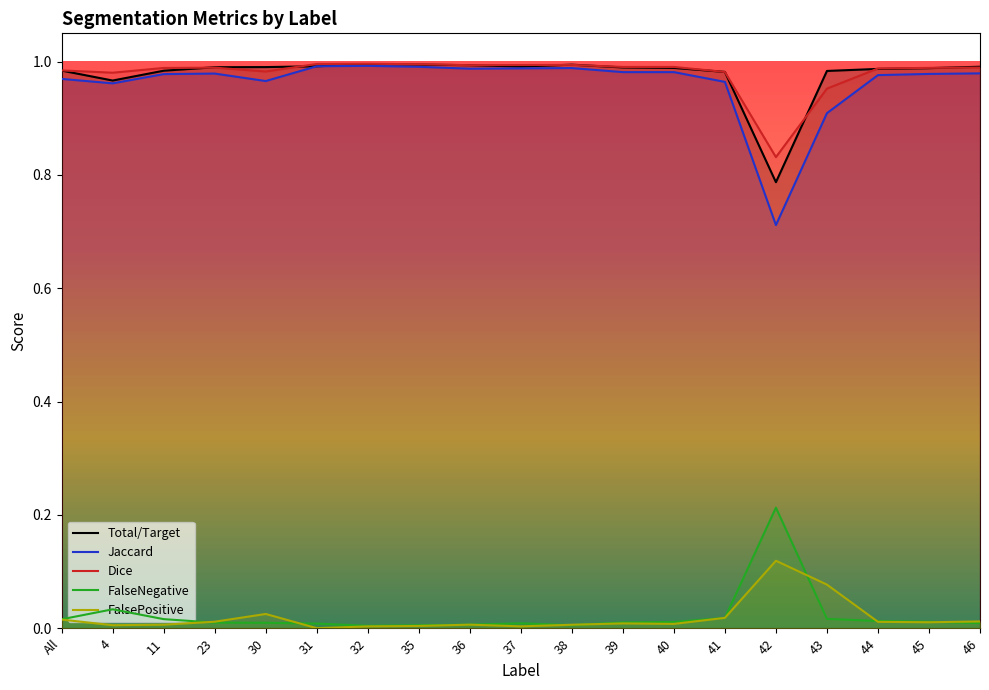

Count the number of categories in the chart.

19